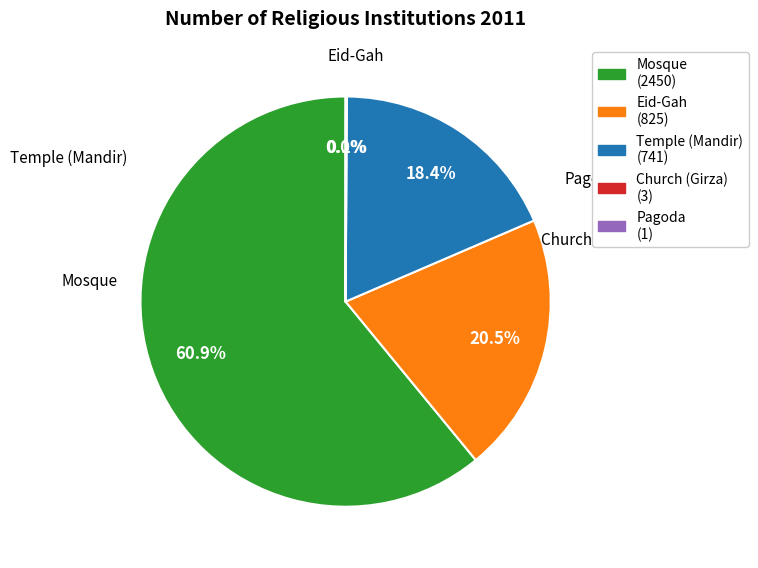

What portion of the pie excludes Eid-Gah (825)?

79.5%